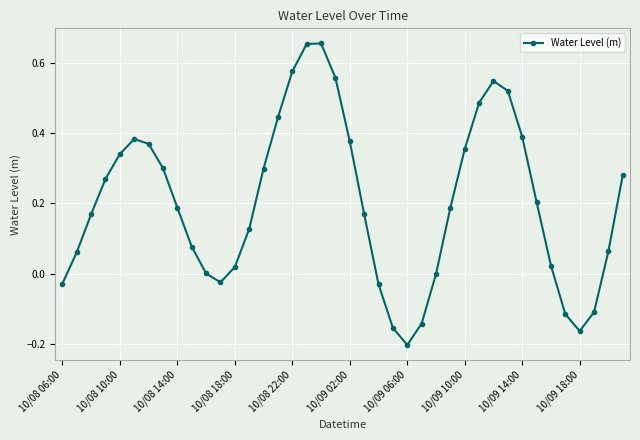

How many data points does each series have?

40